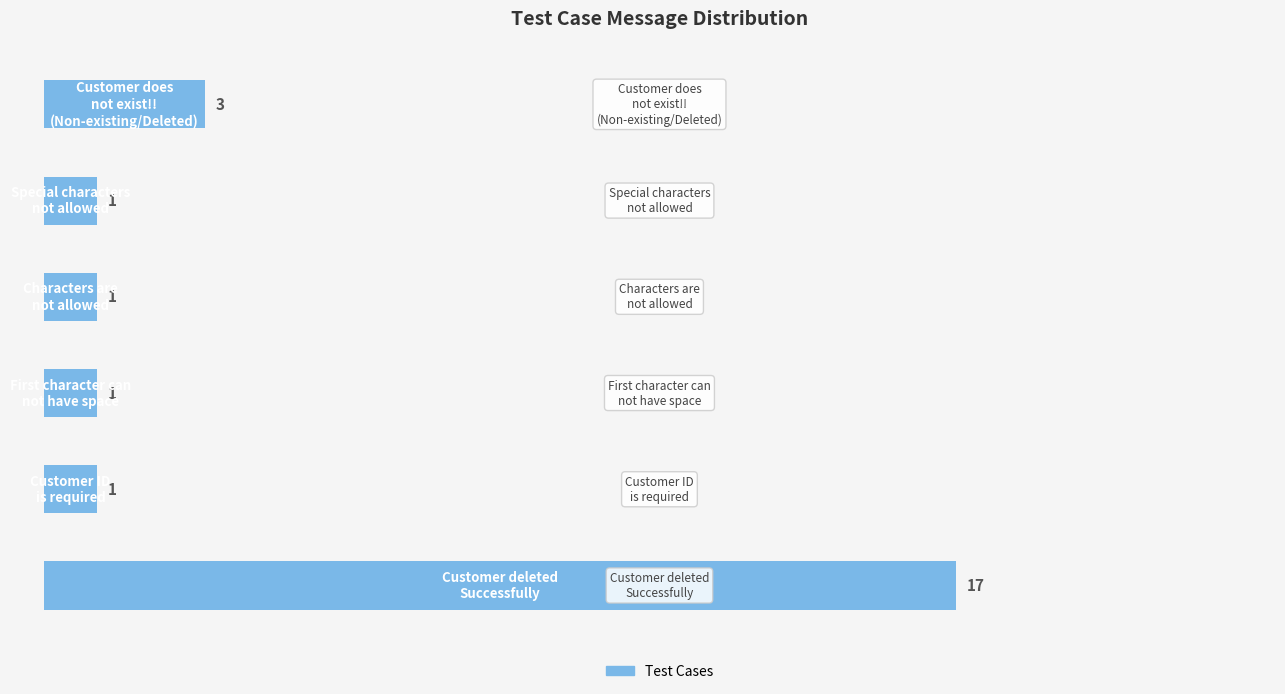

What is the difference between the maximum and second lowest values?

16